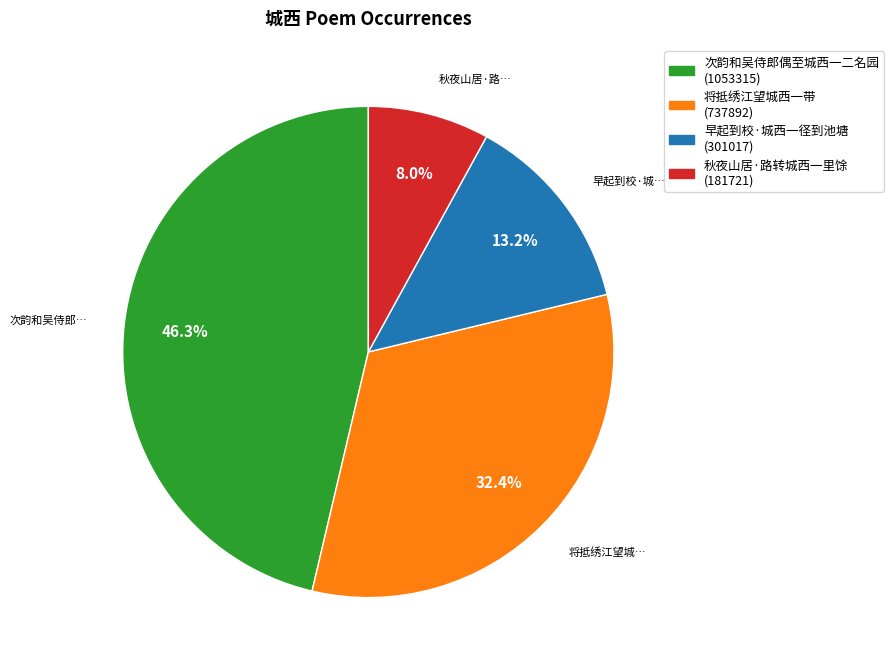

Which slice is the smallest?

秋夜山居·路转城西一里馀 (181721)